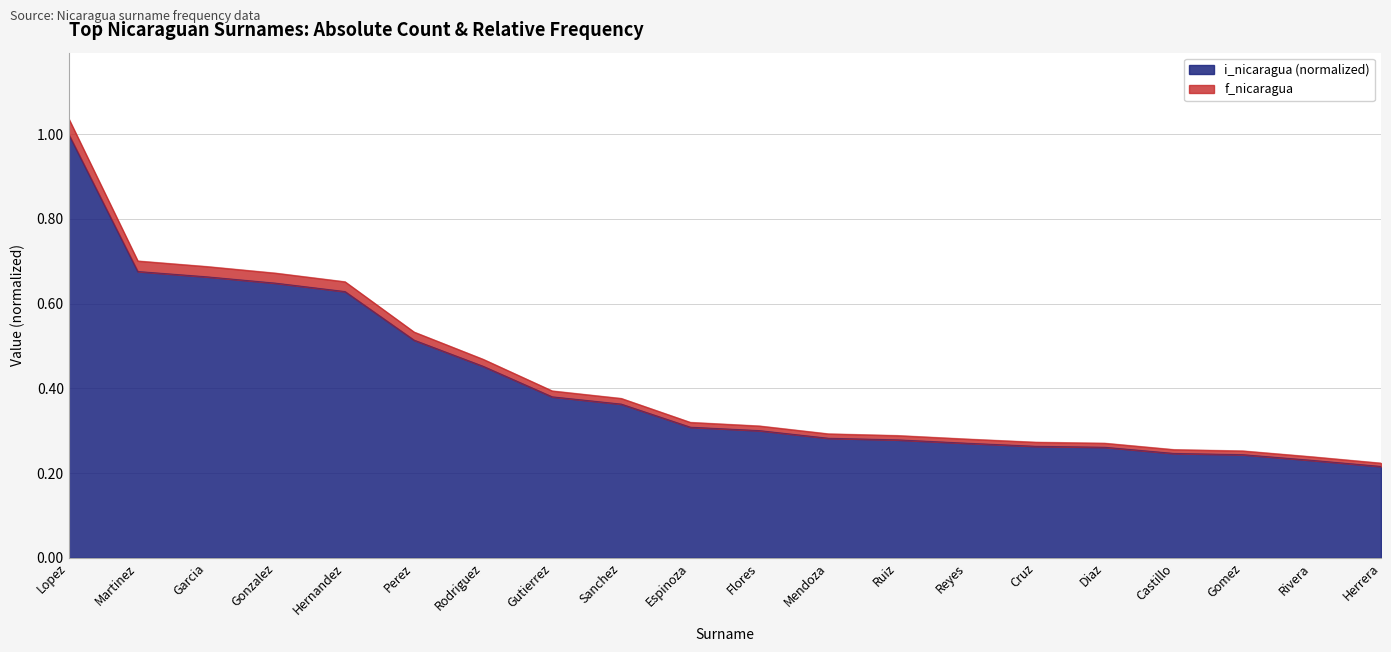

How many lines are shown in the chart?

2